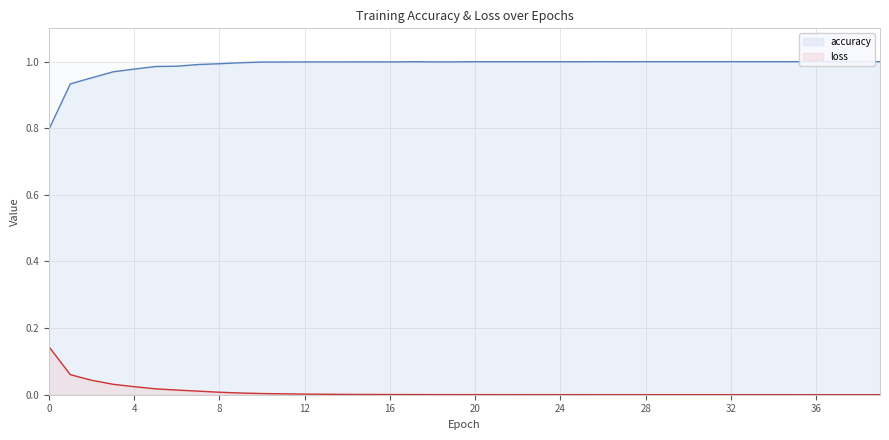

At which category is the sum across all series the highest?

5